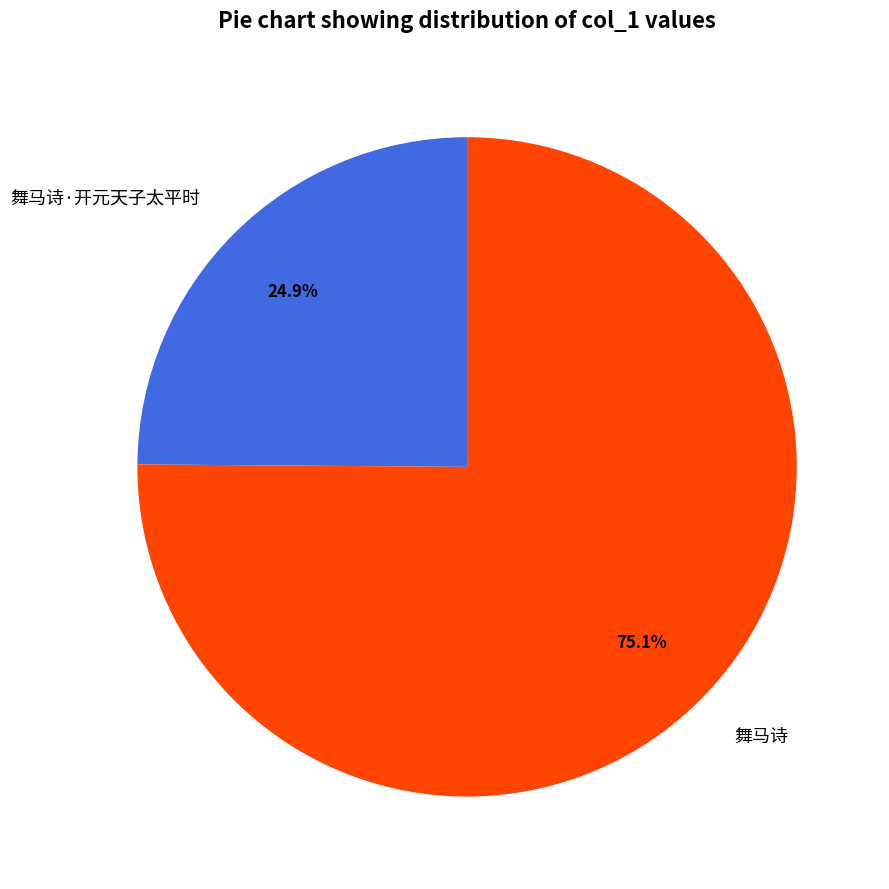

What percentage is the 舞马诗 slice, to the nearest percent?

75%